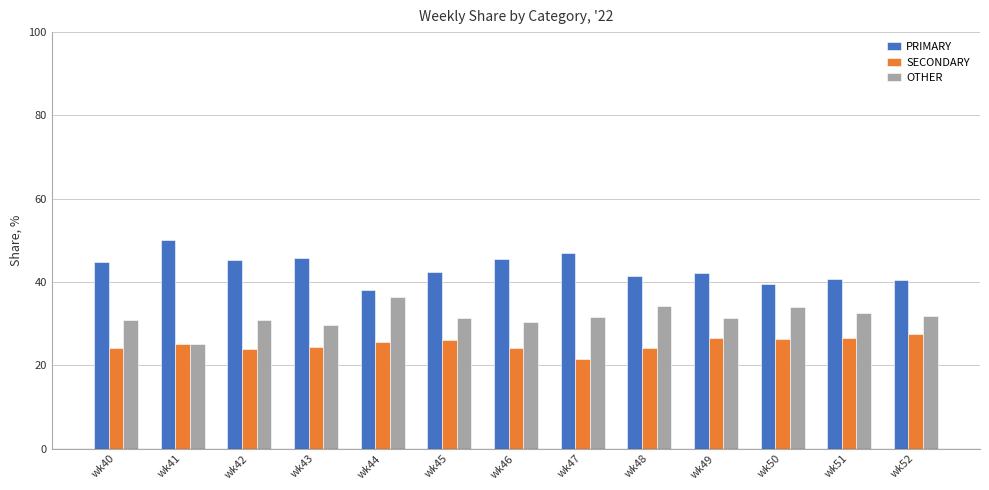

What are all the series names shown in the legend?

PRIMARY, SECONDARY, OTHER